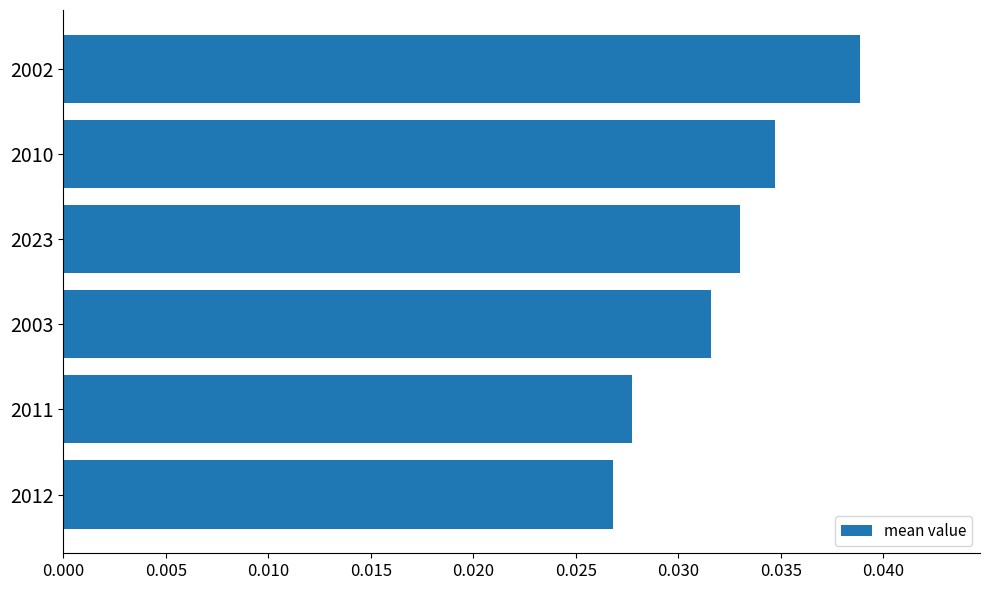

Rank the categories by value from lowest to highest.

2012, 2011, 2003, 2023, 2010, 2002